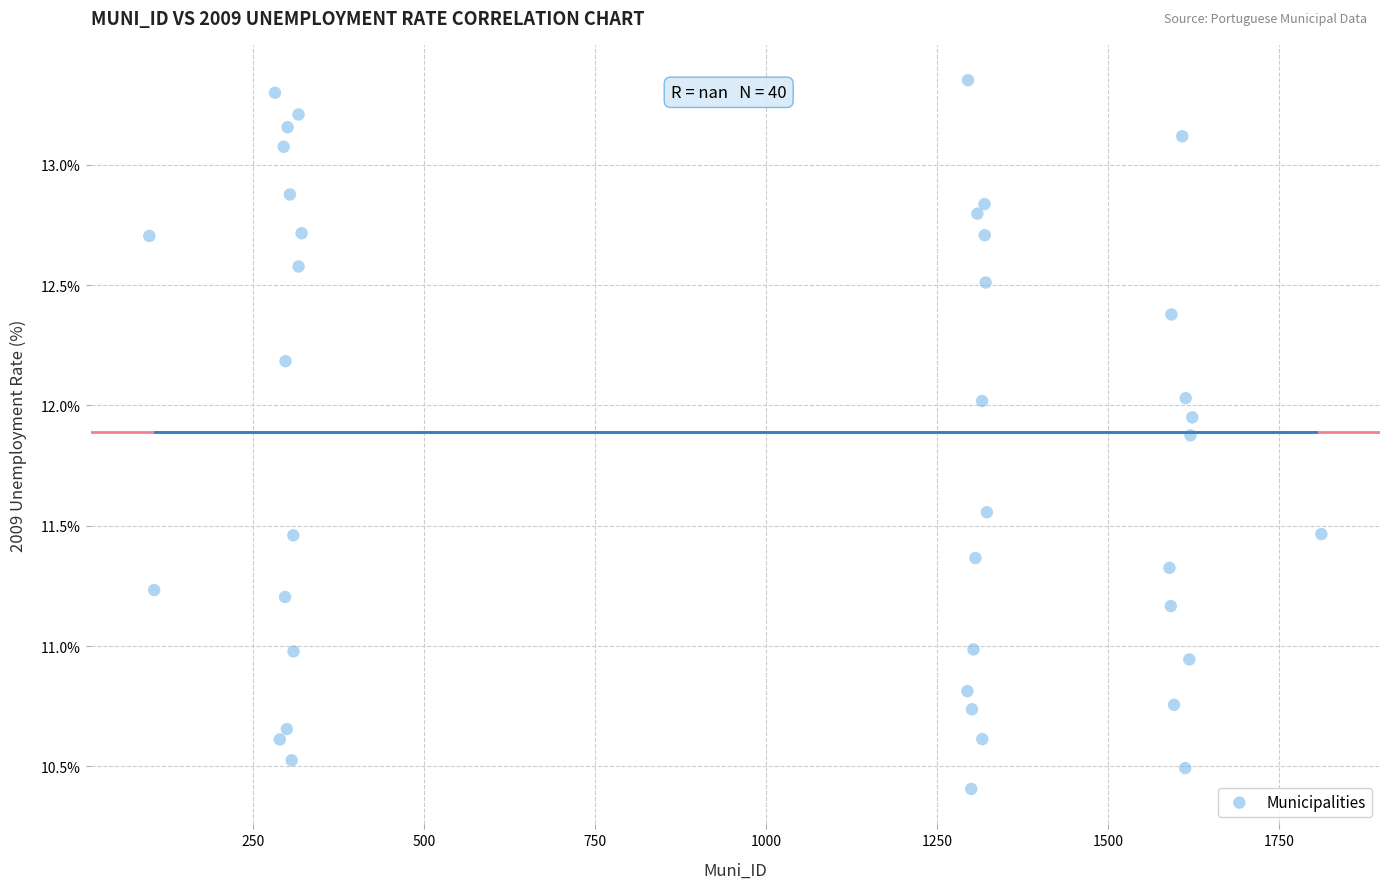

What is the range of Y values (max minus min)?

2.9